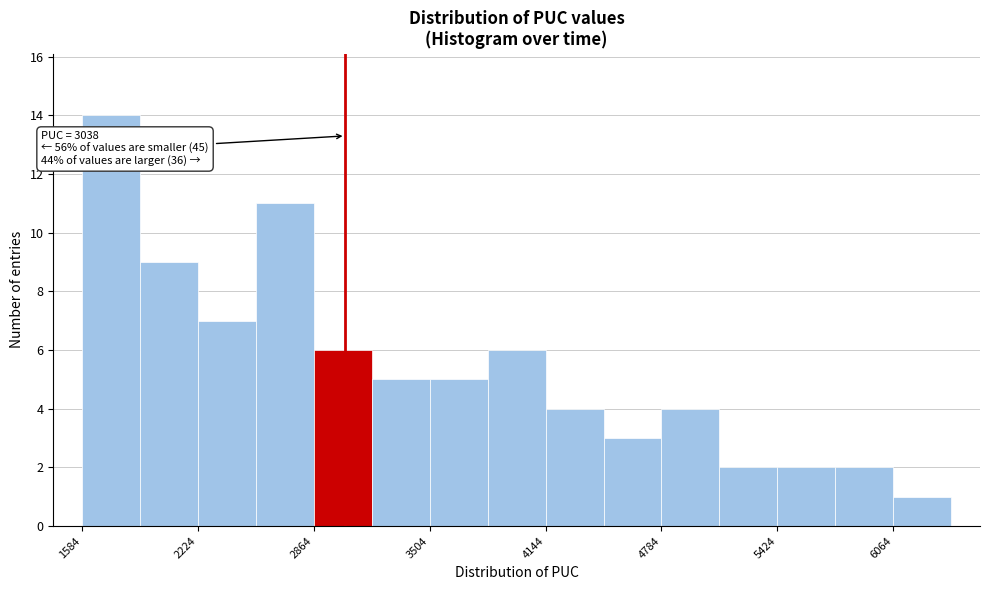

Read against the x-axis, roughly where is the centre of the tallest bar?

1700